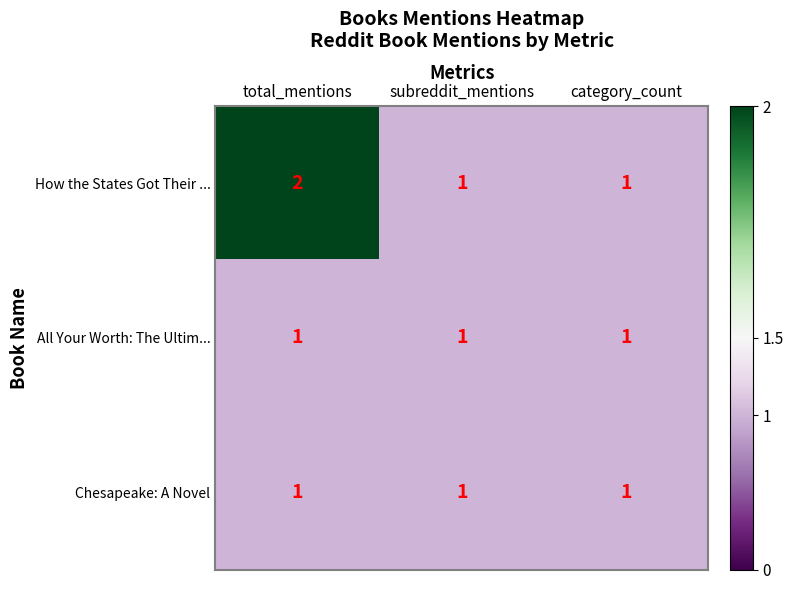

Count the number of categories in the chart.

3